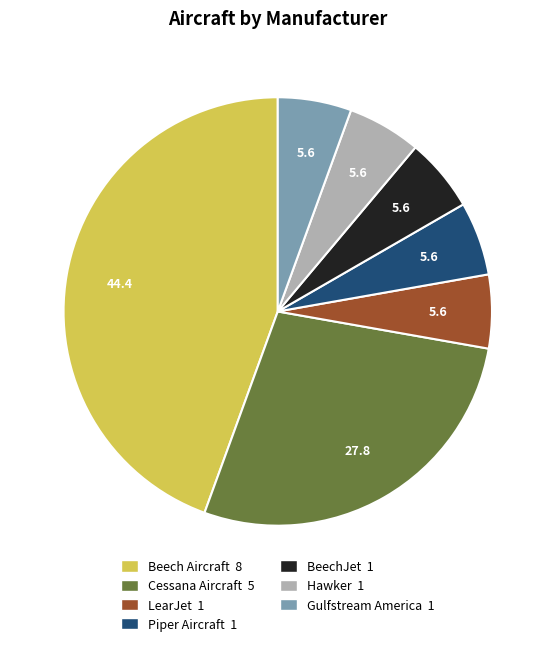

Approximately how many times larger is the value at LearJet 1 compared to Piper Aircraft 1?

1.0